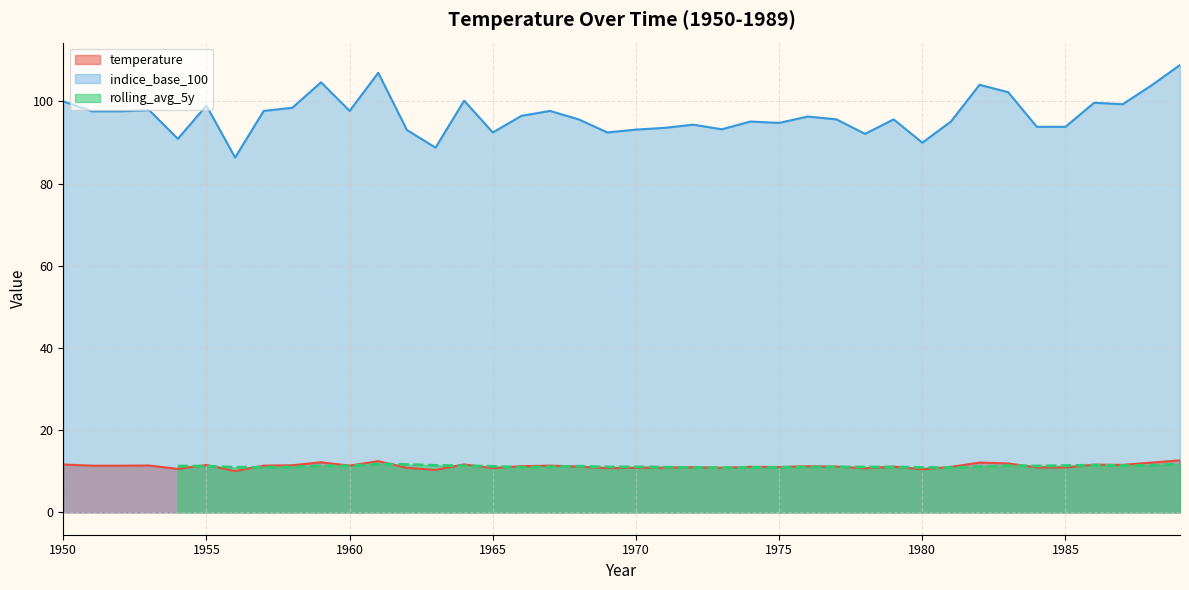

What is the maximum value for indice_base_100?

108.8